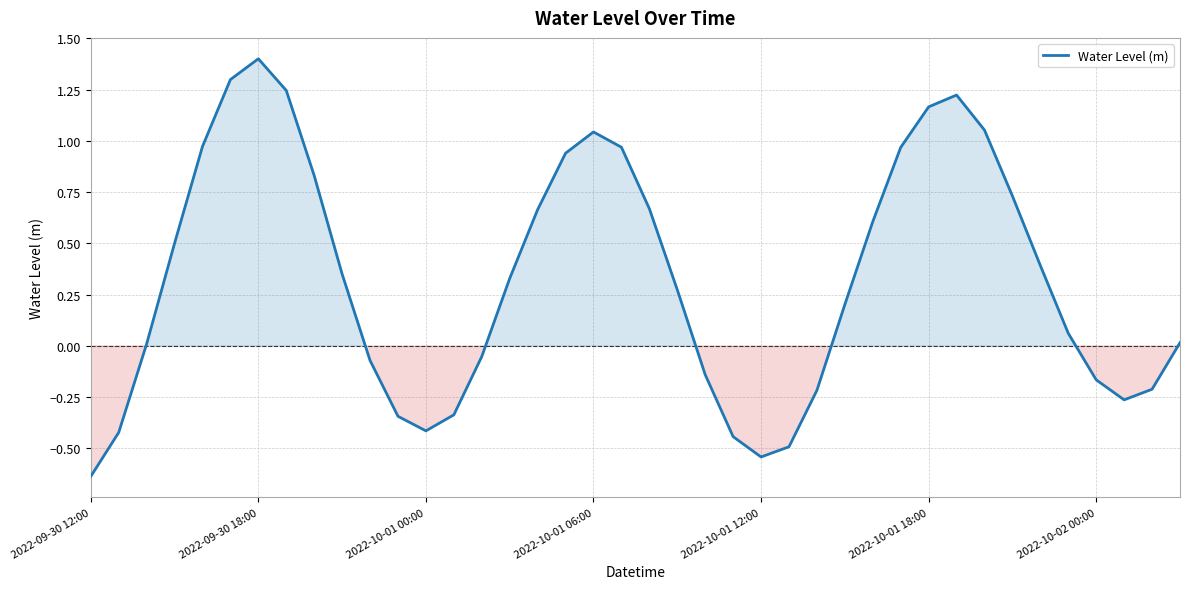

True or false: there are more than 2 points higher than both neighbors.

True